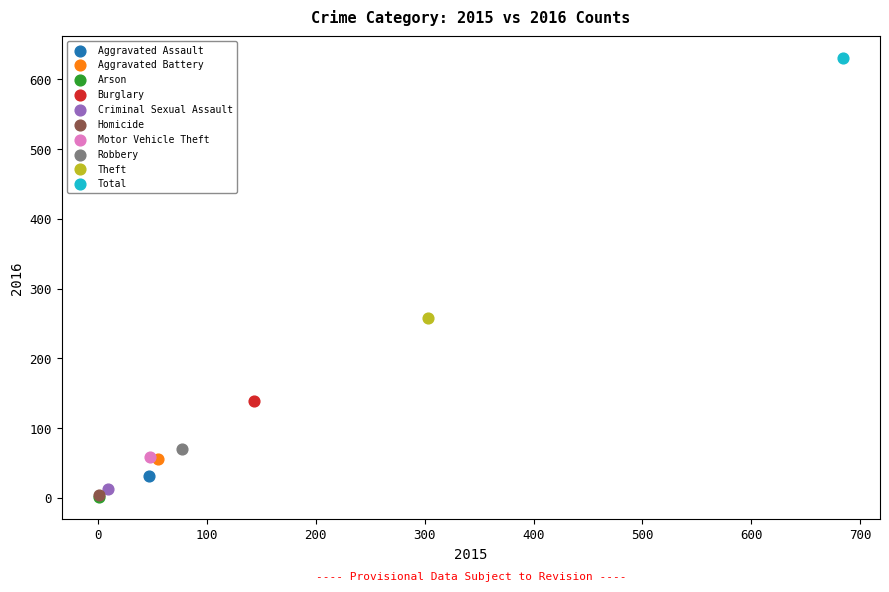

What are all the series names shown in the legend?

Aggravated Assault, Aggravated Battery, Arson, Burglary, Criminal Sexual Assault, Homicide, Motor Vehicle Theft, Robbery, Theft, Total